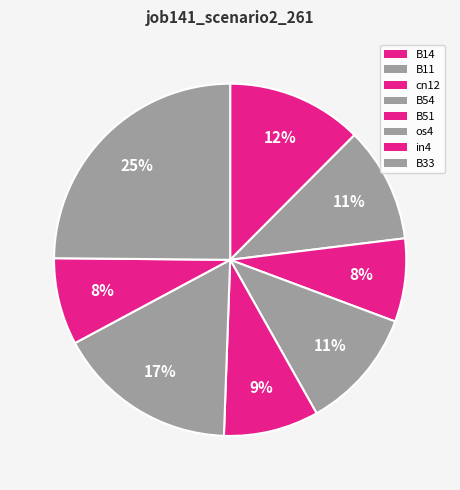

Which has a higher value, cn12 or B11?

B11